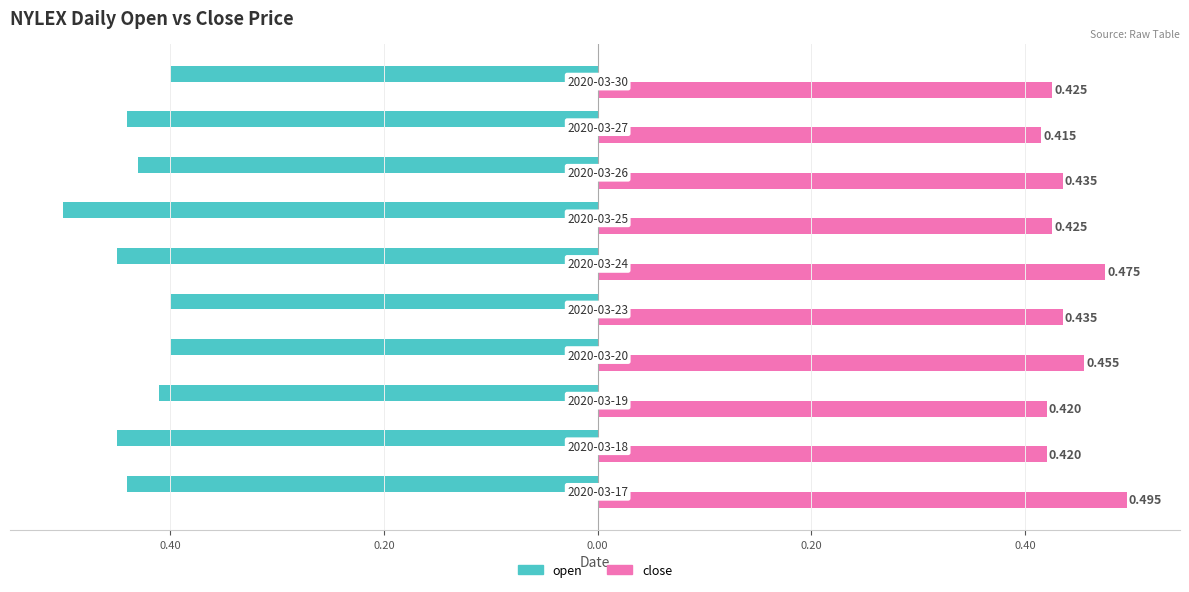

What are all the series names shown in the legend?

open, close